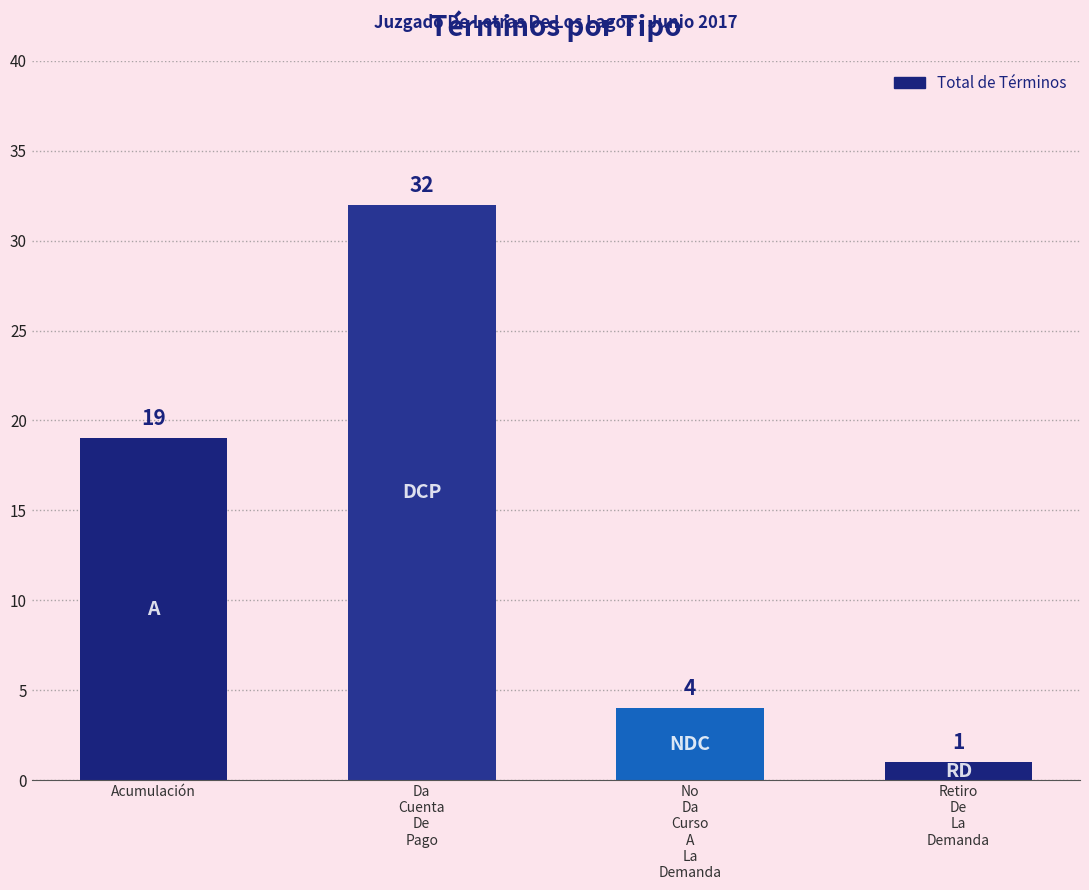

Does the chart contain any negative values?

No